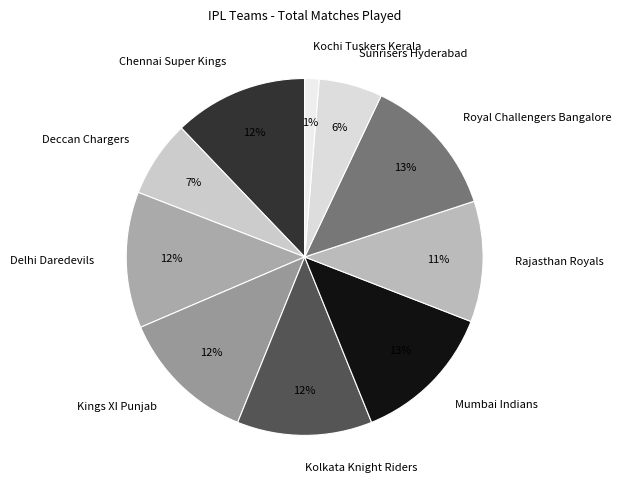

Combined, do Royal Challengers Bangalore and Delhi Daredevils account for over 50%?

No